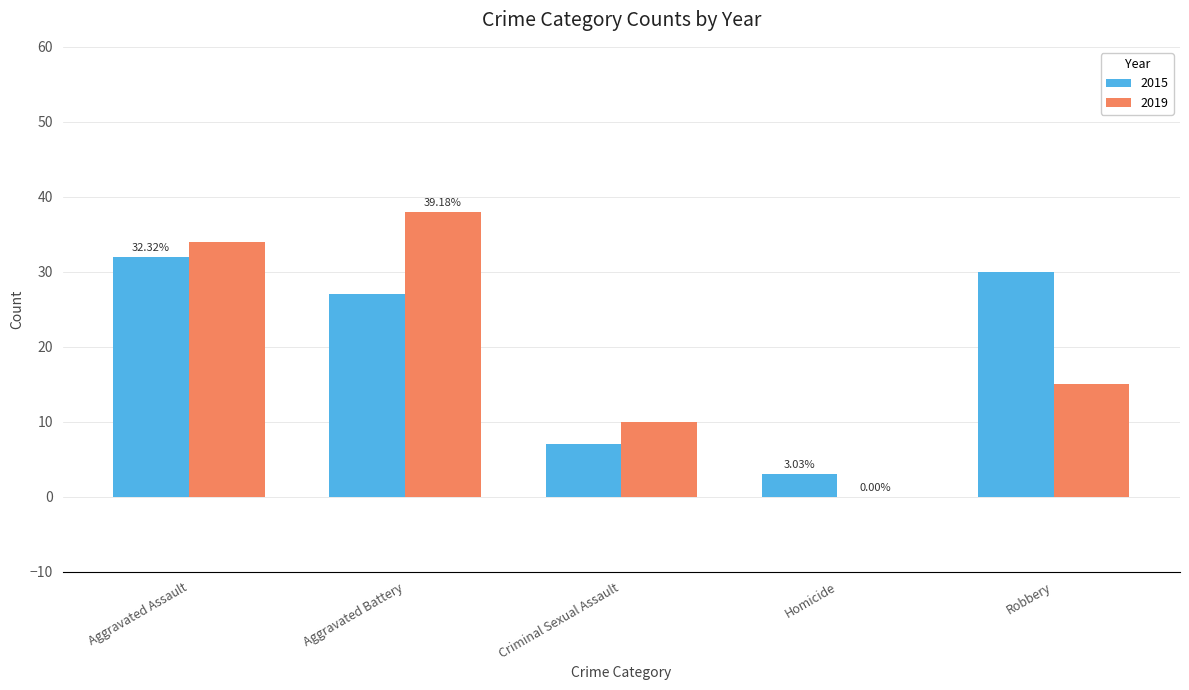

How many values in 2019 are above zero?

4